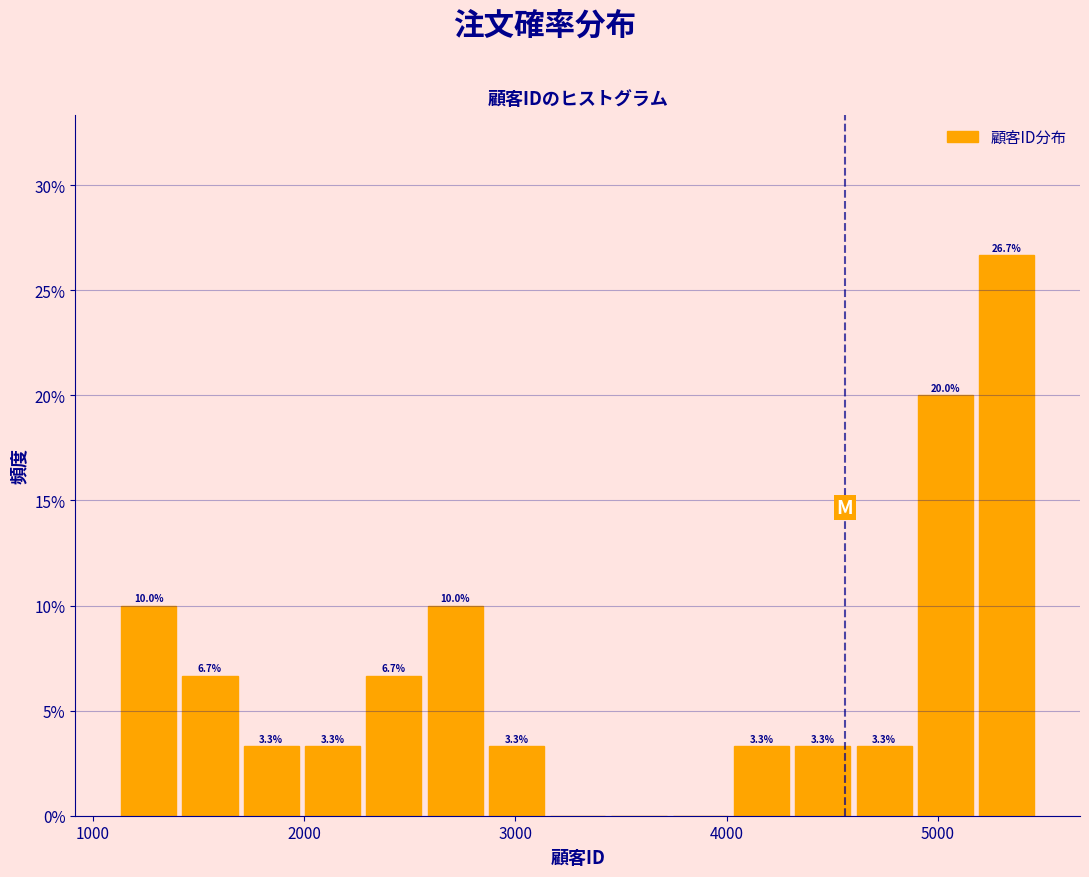

Around what value on the x-axis is the tallest bar? Give the approximate position of its centre, as read against the axis.

5300